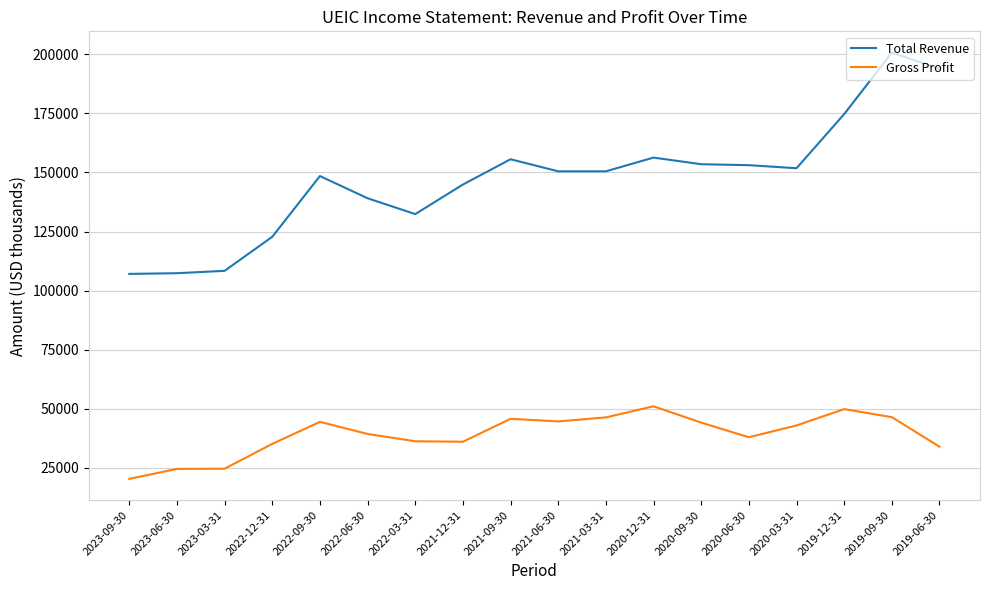

Between 2022-03-31 and 2020-06-30, which series saw the biggest shift?

Total Revenue